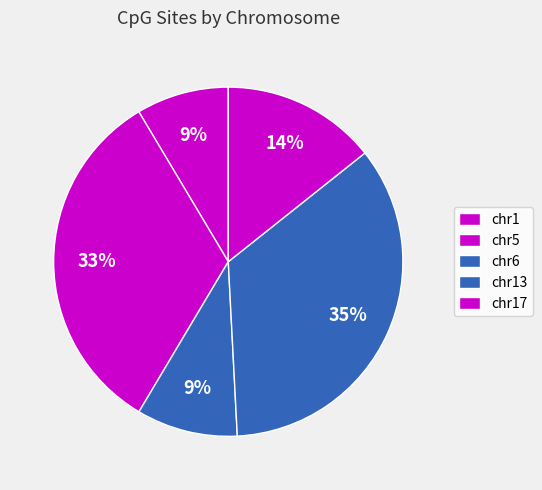

How many segments does this pie chart have?

5